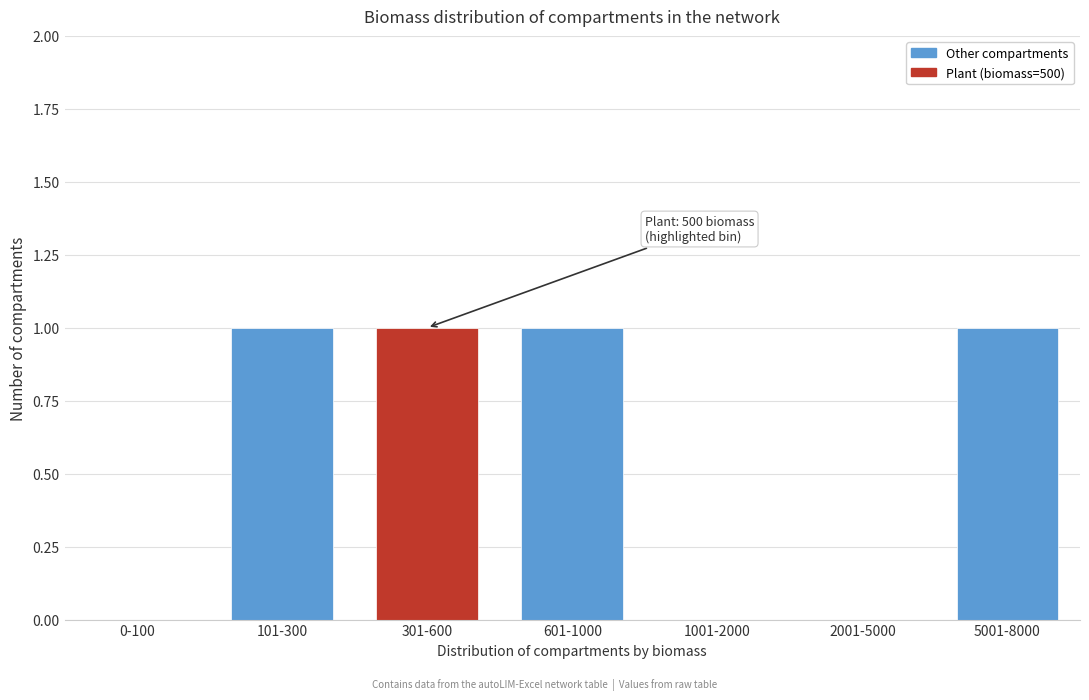

Reading left to right, transcribe all the data shown in this chart.

0-100=0	101-300=1	301-600=1	601-1000=1	1001-2000=0	2001-5000=0	5001-8000=1